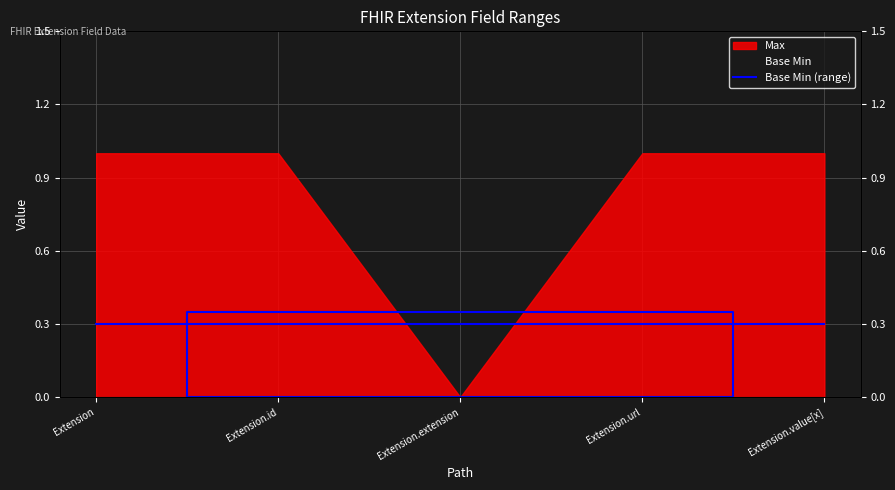

Count the values in the range 0 to 1.

5